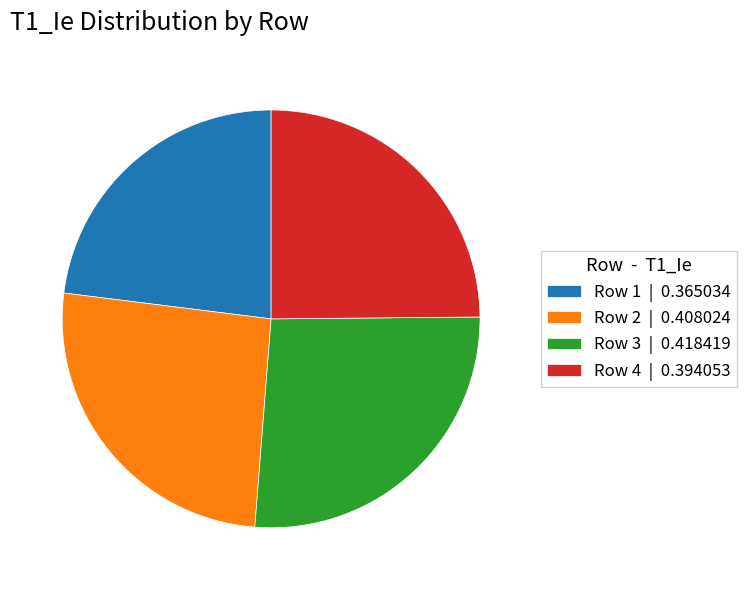

The Row 3 slice represents 26% of the pie. True or false?

True